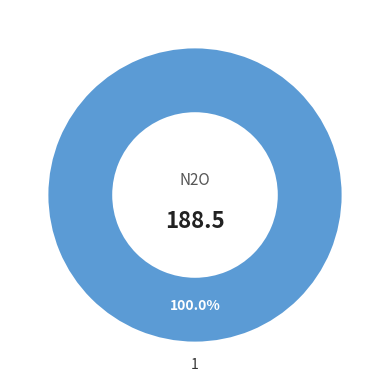

The 1 slice represents 100% of the pie. True or false?

True